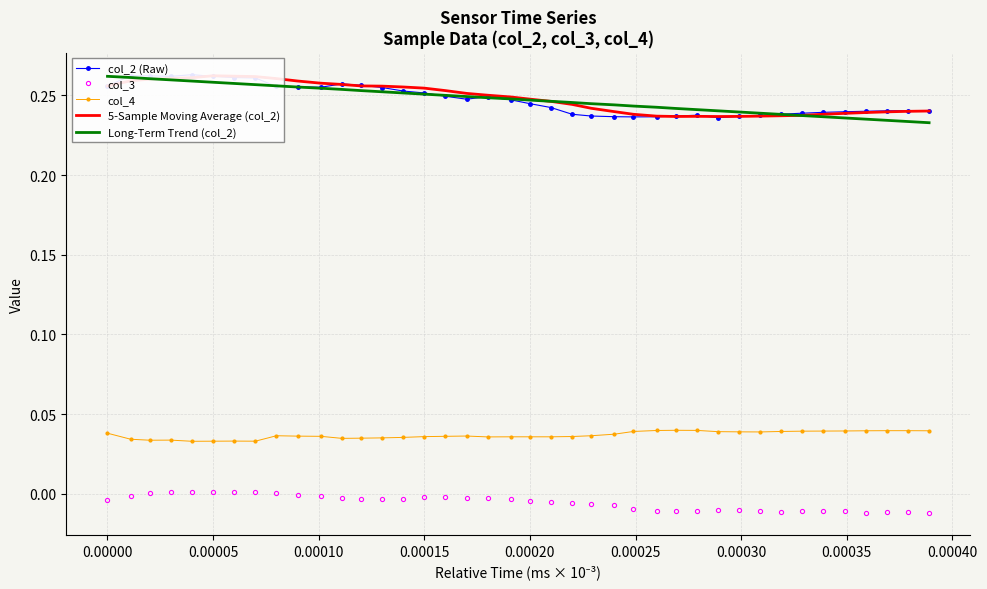

True or false: 5-Sample Moving Average (col_2) and col_2 (Raw) cross at least once.

True